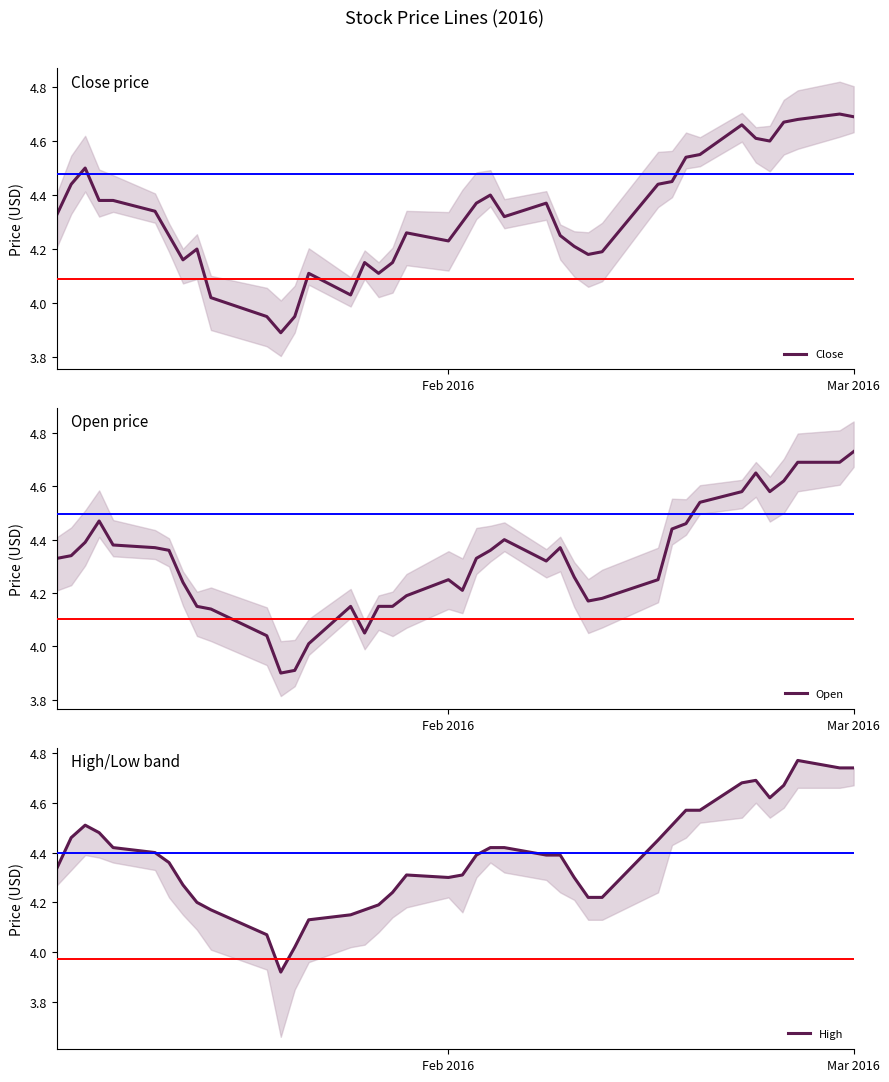

How many lines are shown in the chart?

3